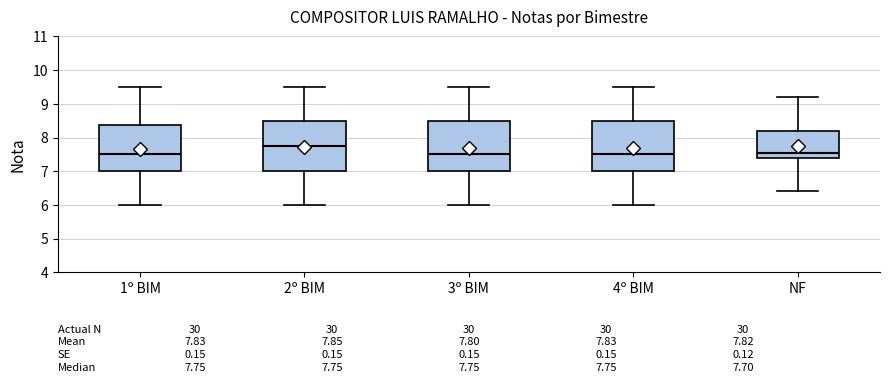

Which box has the highest median line?

2º BIM